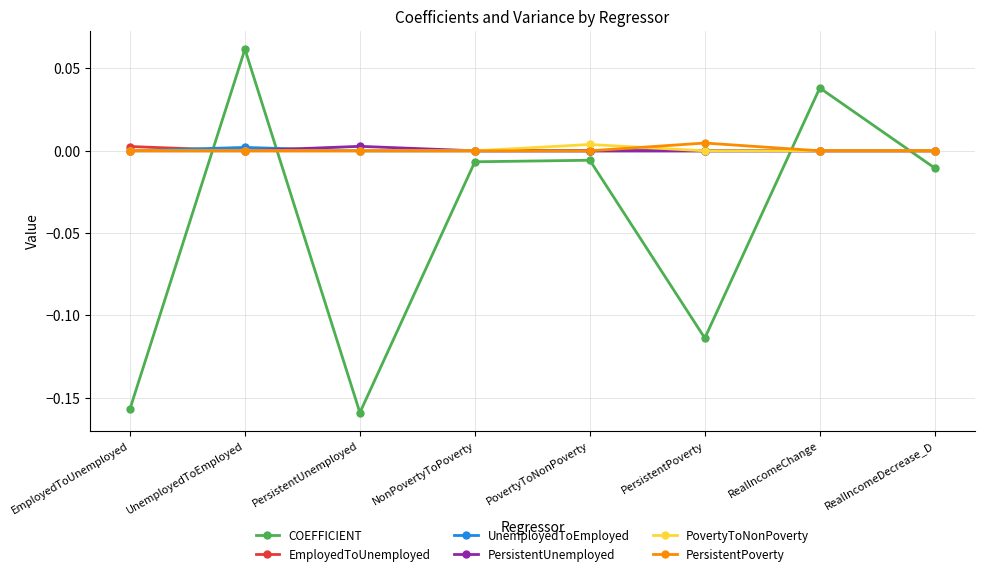

What position from the left is NonPovertyToPoverty?

4